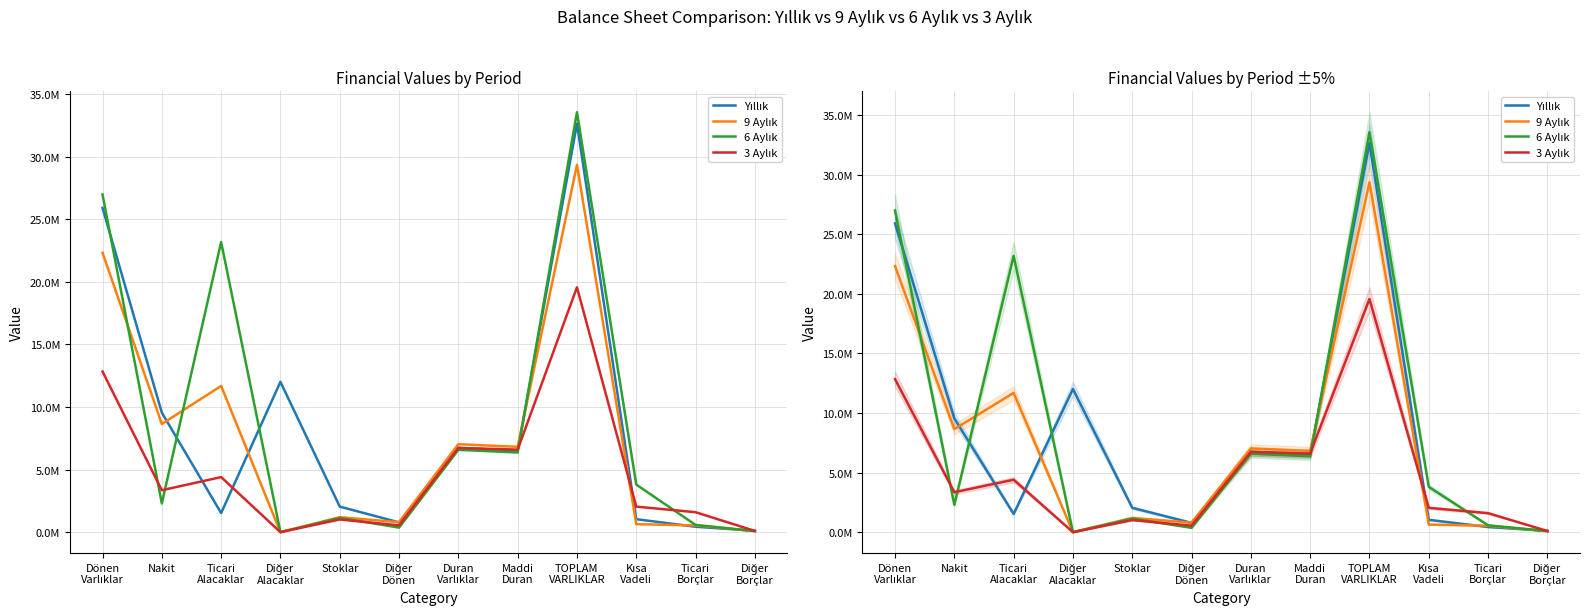

How many data points does each series have?

12